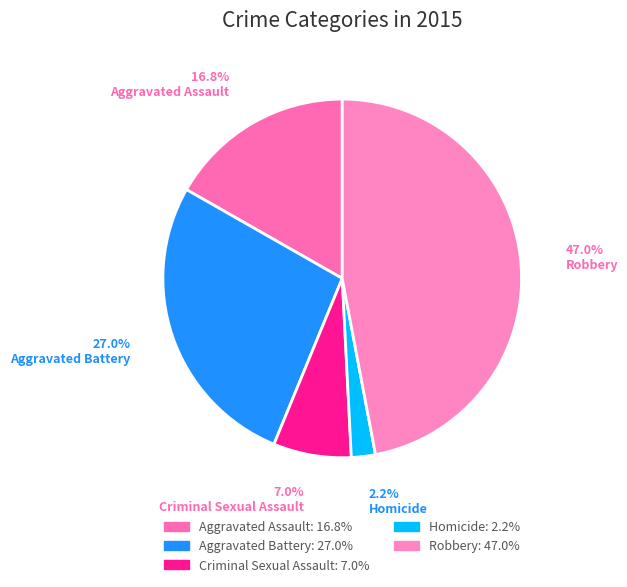

Which slice is the largest?

Robbery